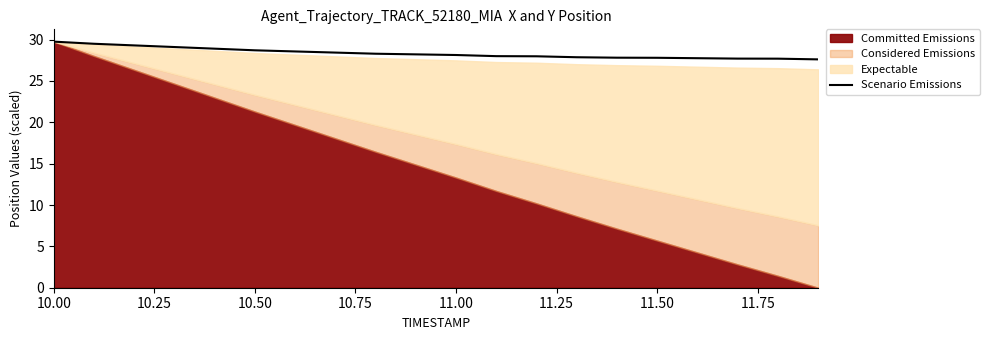

True or false: the data has more than 2 interior local peaks.

False